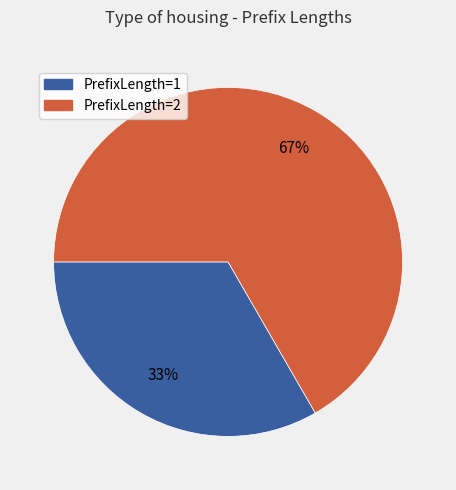

Count the number of slices in the pie.

2